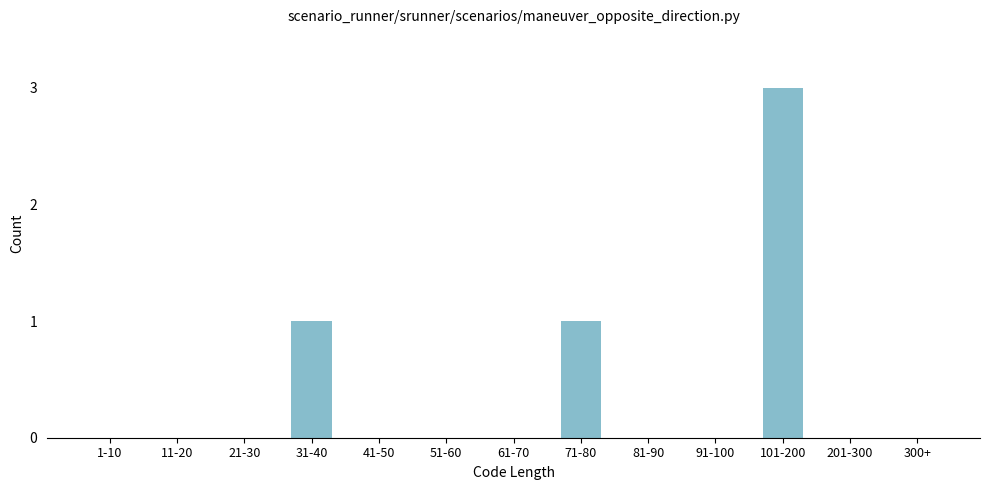

Reading right to left, what are all the values shown in this chart?

300+=0	201-300=0	101-200=3	91-100=0	81-90=0	71-80=1	61-70=0	51-60=0	41-50=0	31-40=1	21-30=0	11-20=0	1-10=0